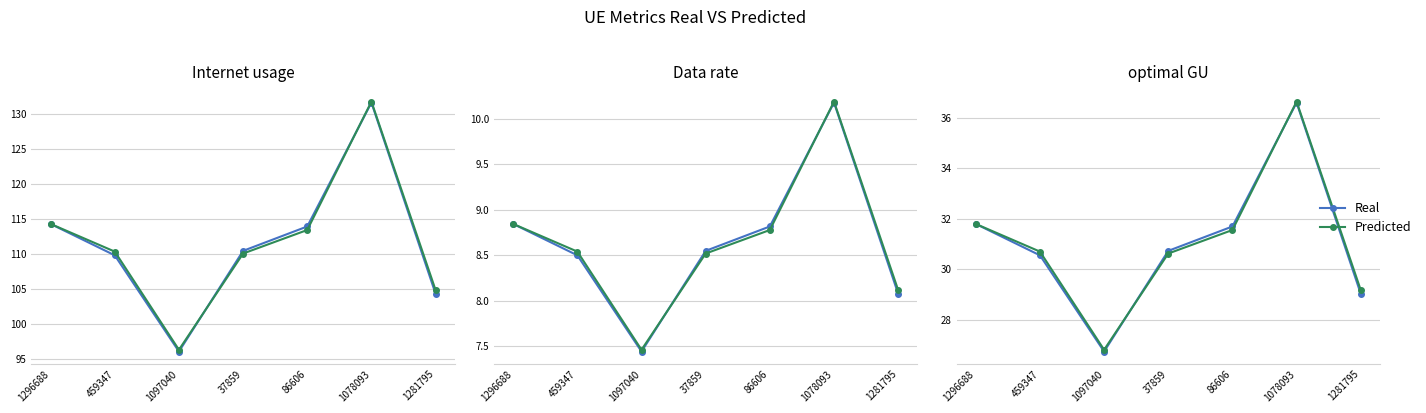

What position from the right is 1281795?

1